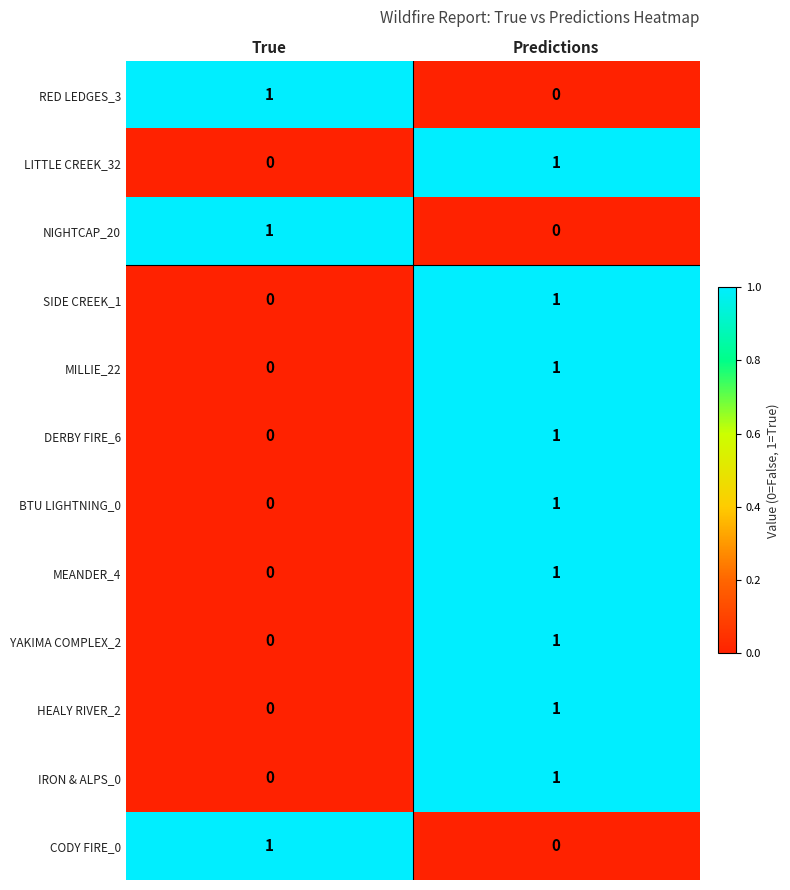

At which label does HEALY RIVER_2 reach its minimum?

True